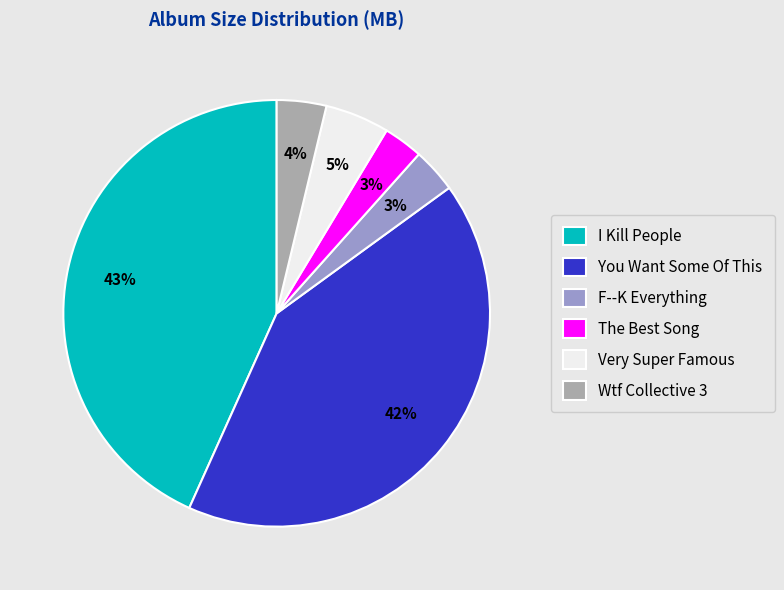

How many segments does this pie chart have?

6